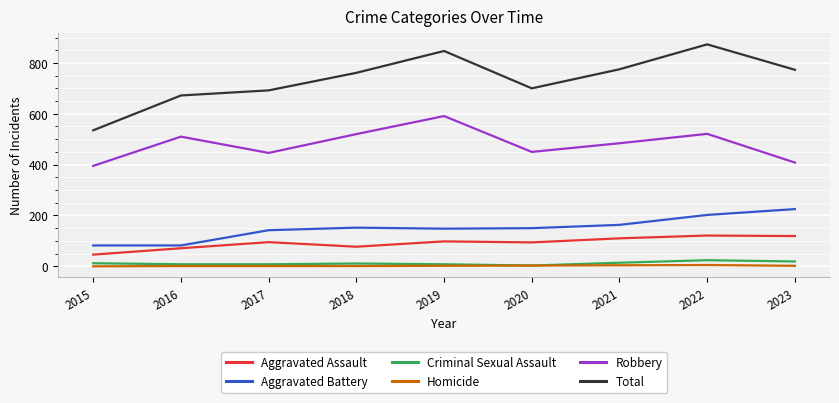

Which series has the widest spread of values?

Total